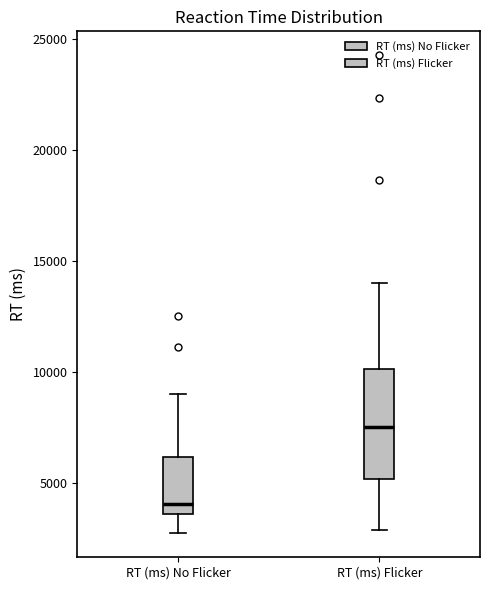

Where is the upper edge of the box for RT (ms) Flicker on the y-axis? The values are not printed on the chart, so give them approximately, as read against the axis.

10000